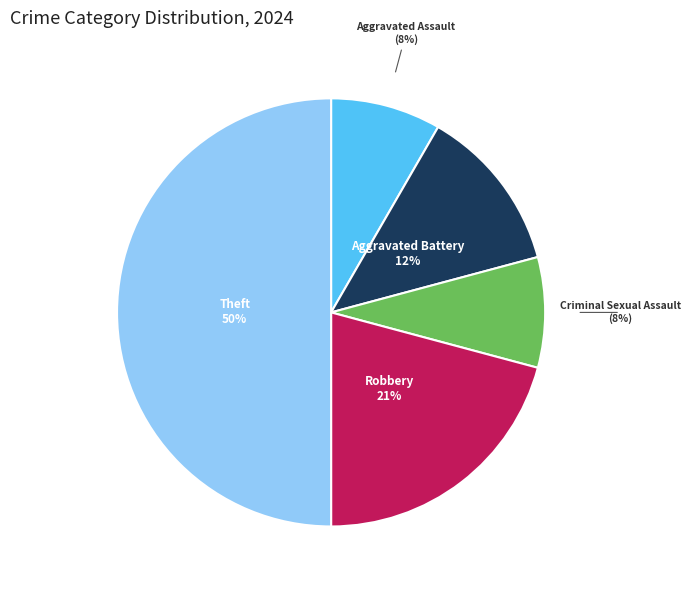

To the nearest percent, what is the average slice percentage?

20%